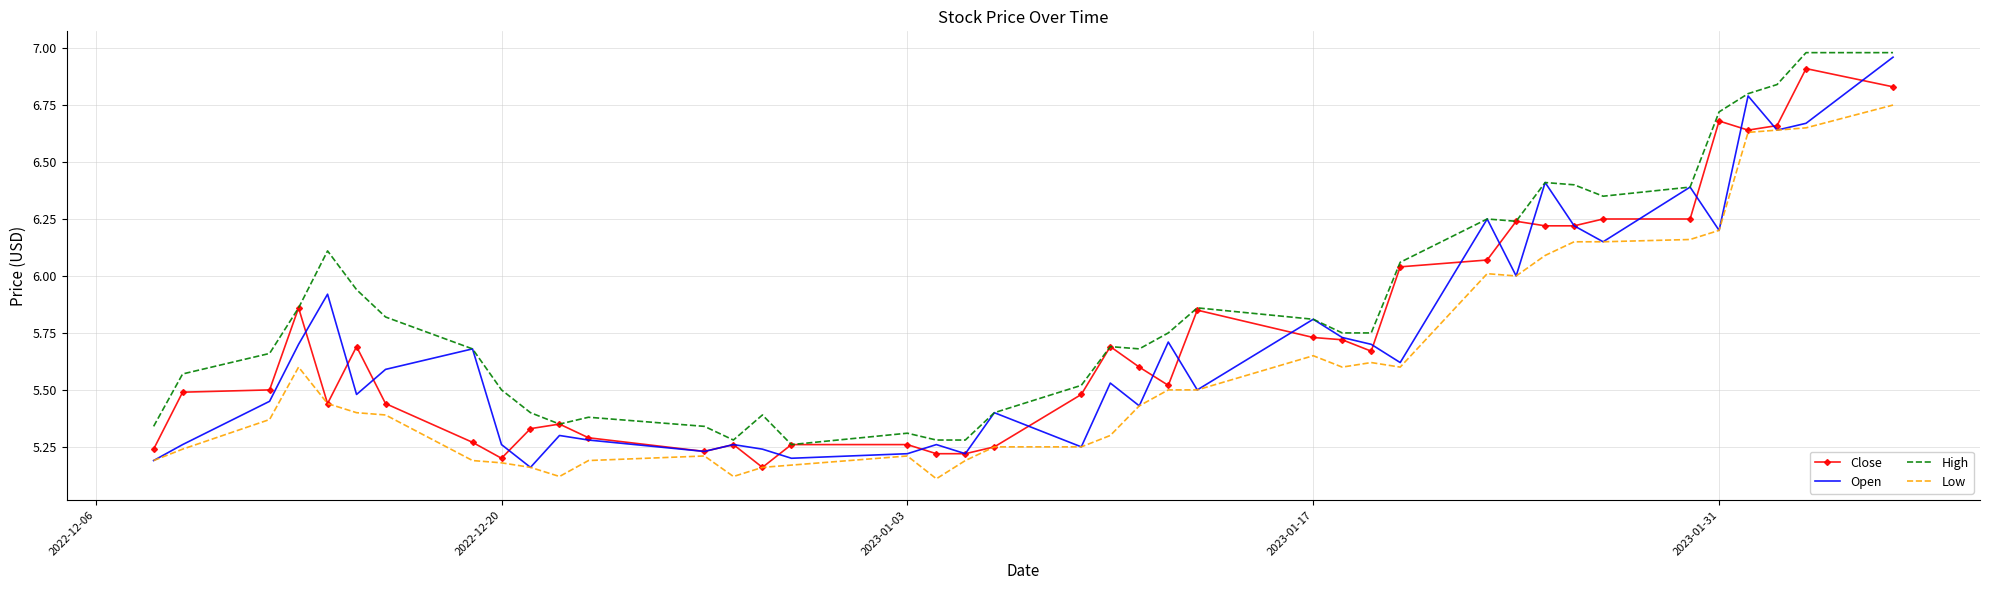

What is the difference between the maximum and minimum values in the Open series?

1.8